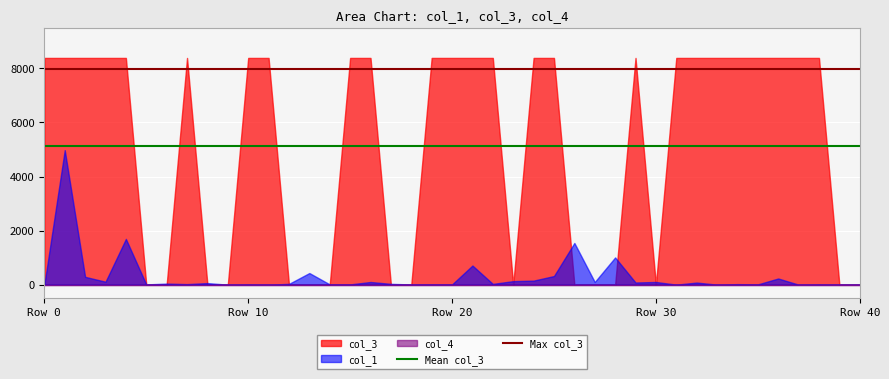

What is the maximum value shown in the chart?

8388.7